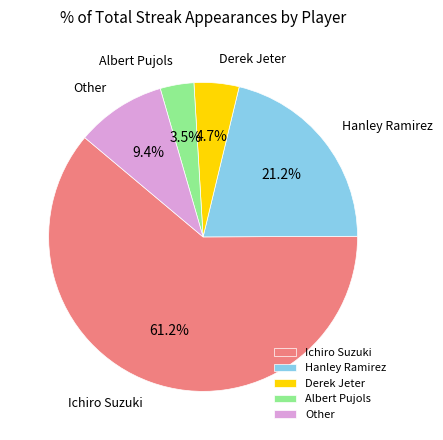

To the nearest percent, what is the difference between the Other and Hanley Ramirez slice percentages?

12%